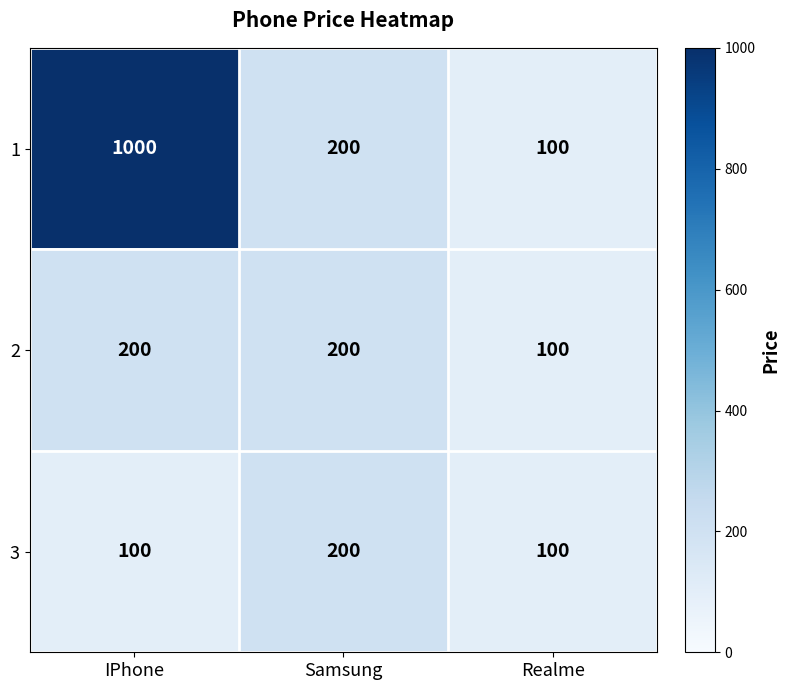

How many series are shown in this chart?

3